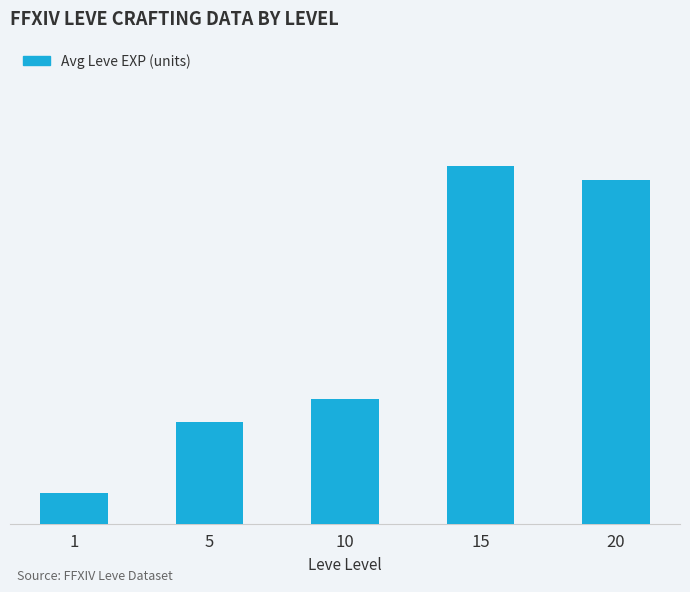

List the labels in order of value, smallest first.

1, 5, 10, 20, 15